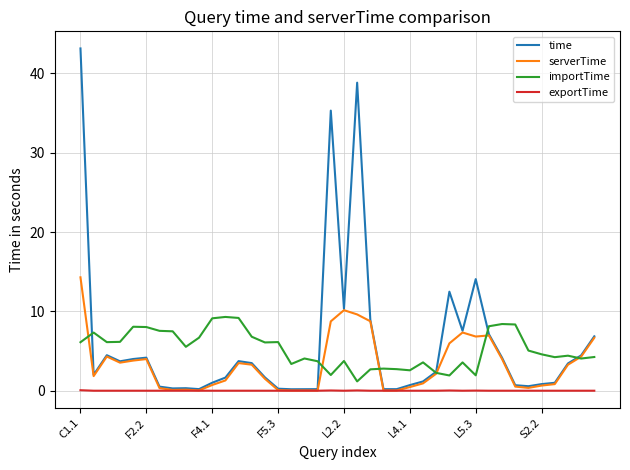

True or false: exportTime has more than 2 points higher than both neighbors.

True